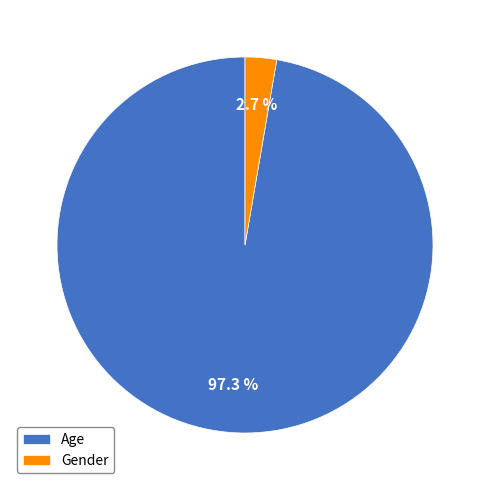

How many segments does this pie chart have?

2